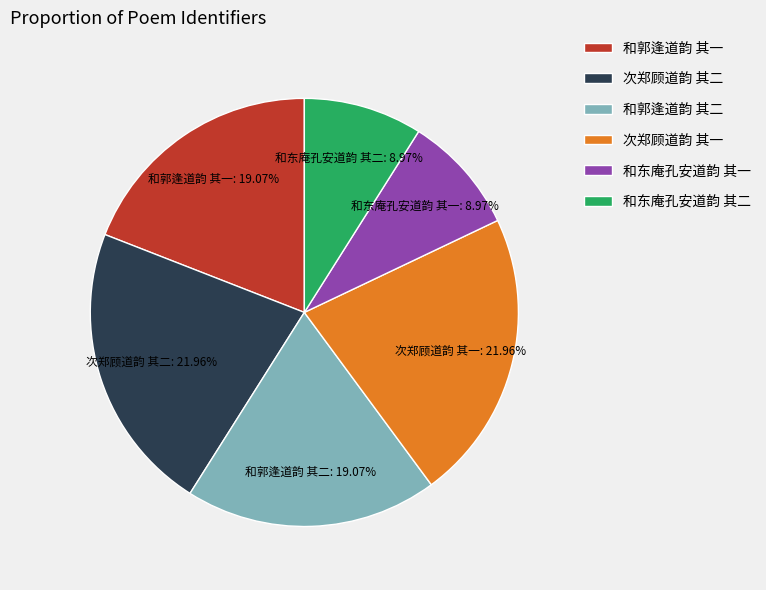

Combined, do 和郭逢道韵 其二 and 和郭逢道韵 其一 account for over 50%?

No